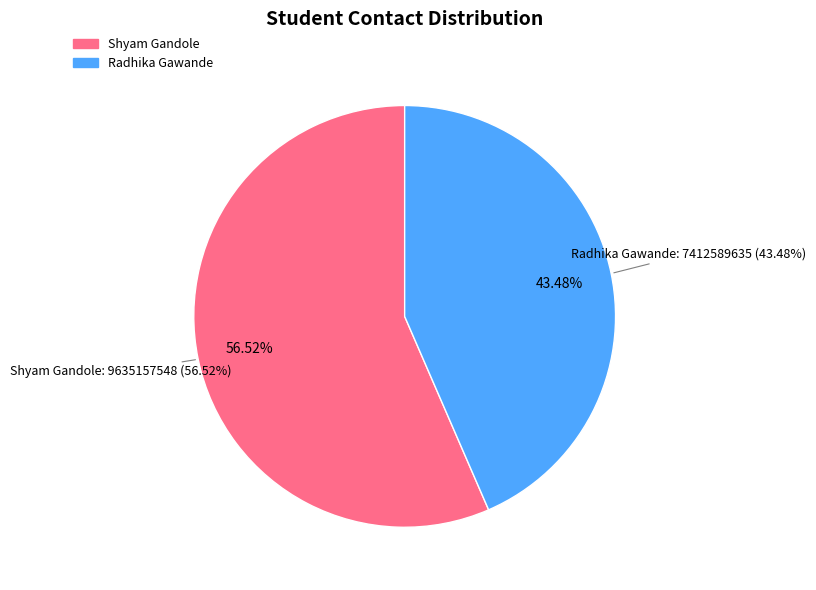

The Shyam Gandole slice represents 69% of the pie. True or false?

False